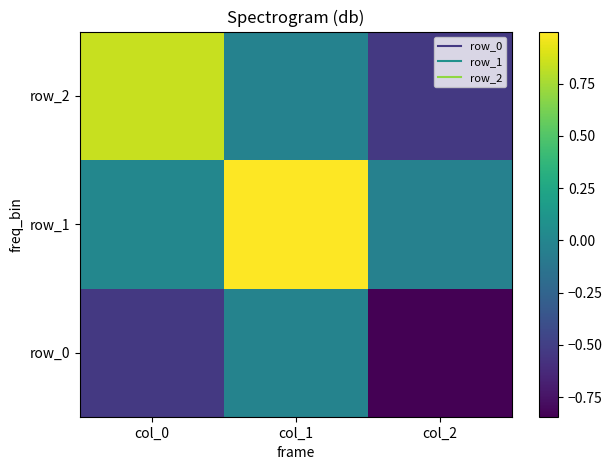

List the labels in order of row_2 value, largest first.

col_0, col_1, col_2